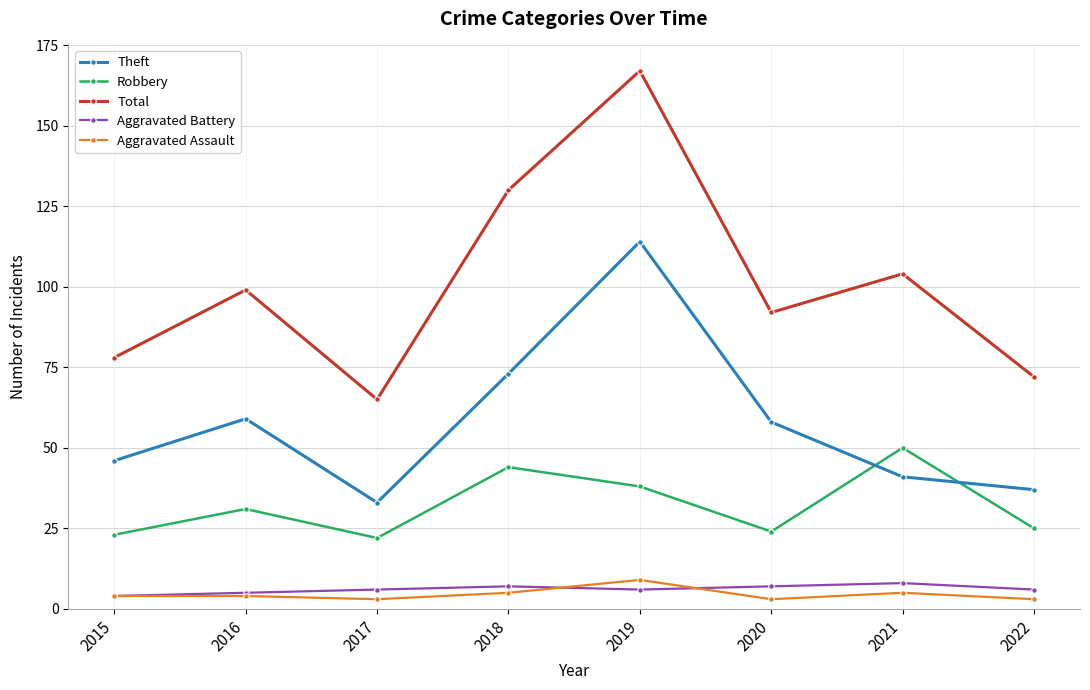

Does the chart have visible grid lines?

Yes